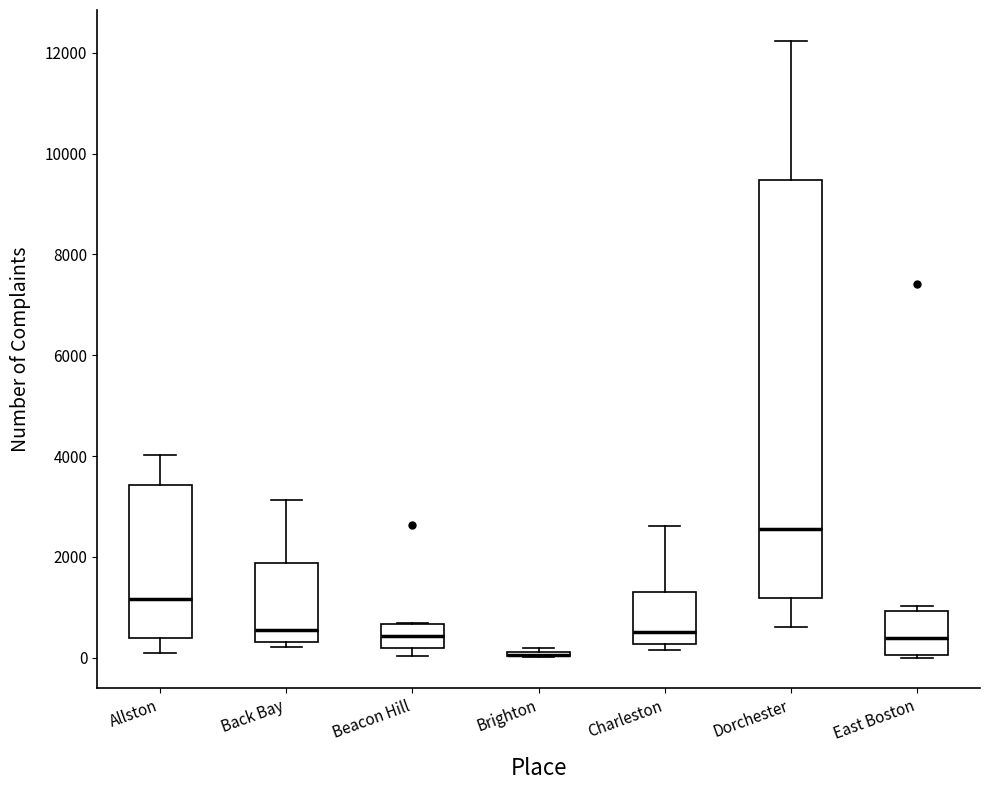

Where does the median line of the box for Beacon Hill sit on the y-axis? The values are not printed on the chart, so give them approximately, as read against the axis.

400